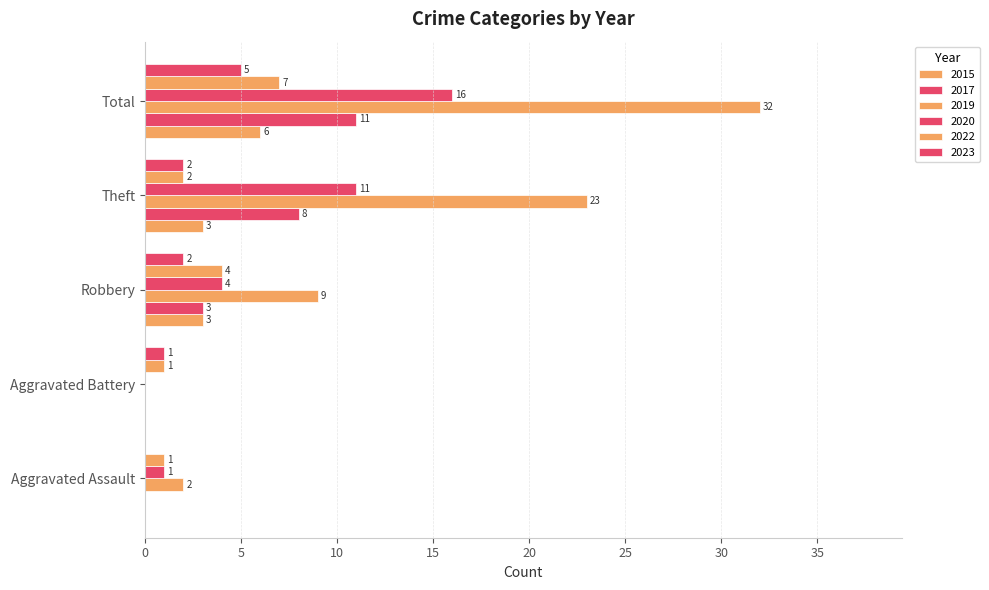

True or false: 2019 has a value of 3 at Aggravated Assault.

False